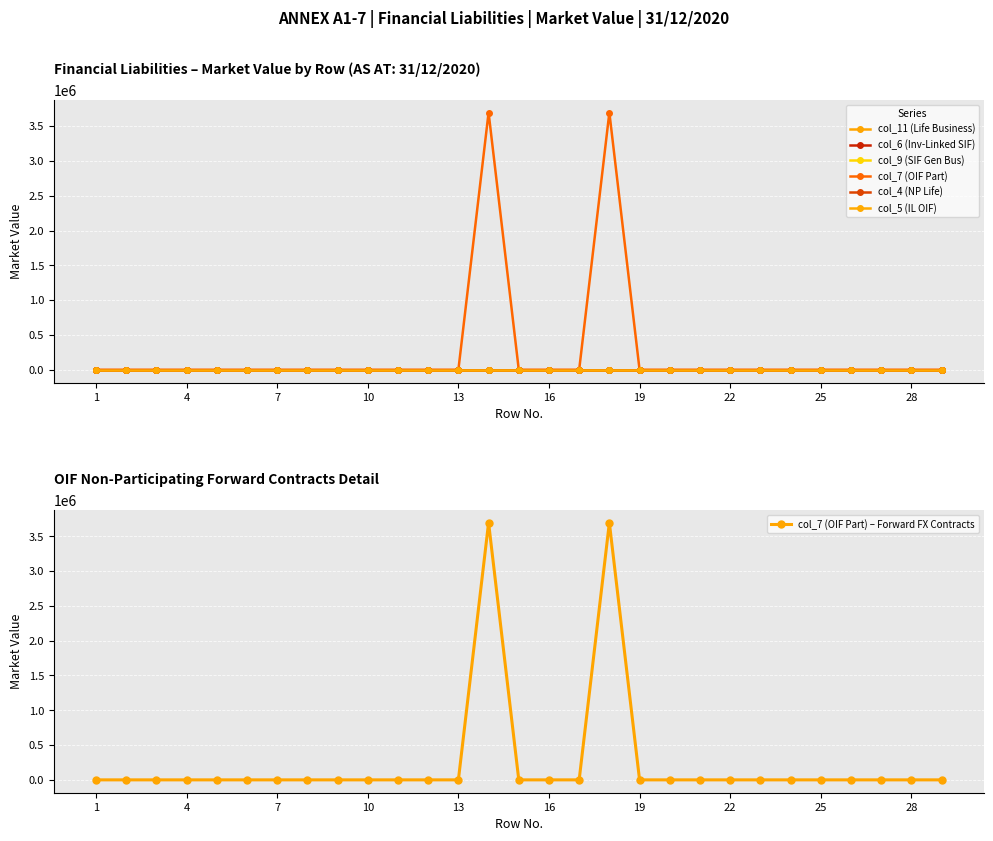

Rank the series by their maximum value, from highest to lowest.

col_7 (OIF Part), col_11 (Life Business), col_6 (Inv-Linked SIF), col_9 (SIF Gen Bus), col_4 (NP Life), col_5 (IL OIF)